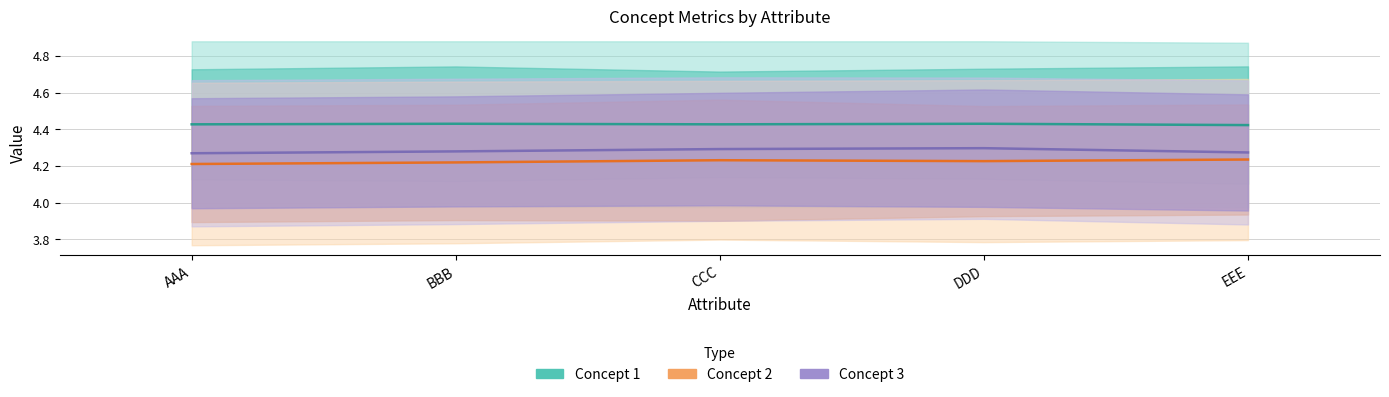

What value does the Concept 3 series have at CCC?

4.3